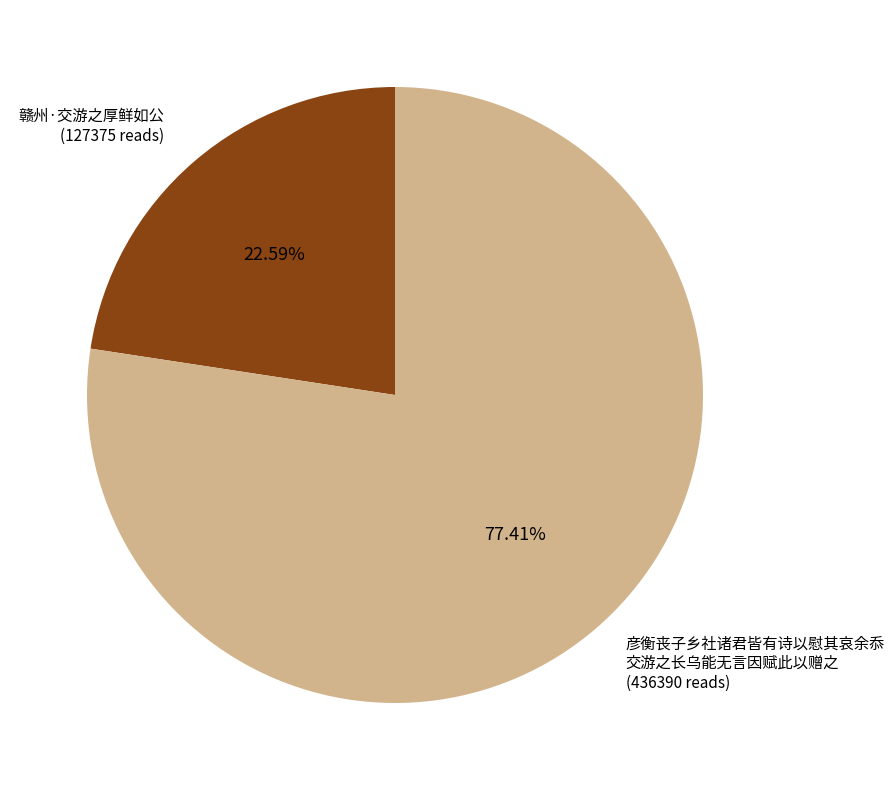

Is there any slice that represents more than half of the pie?

Yes